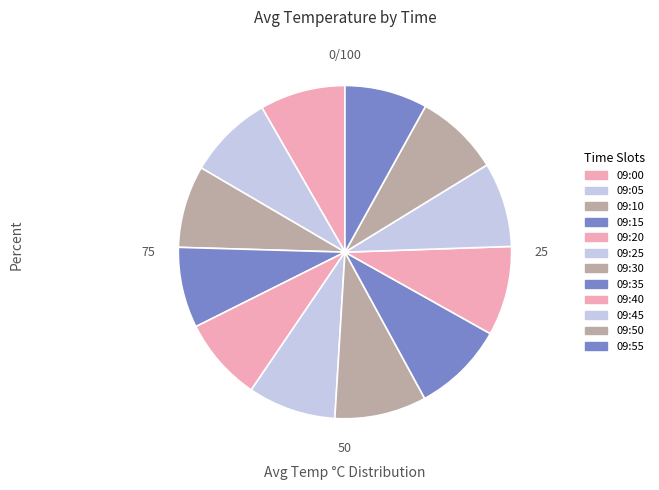

Which category has the smallest portion of the pie?

09:15